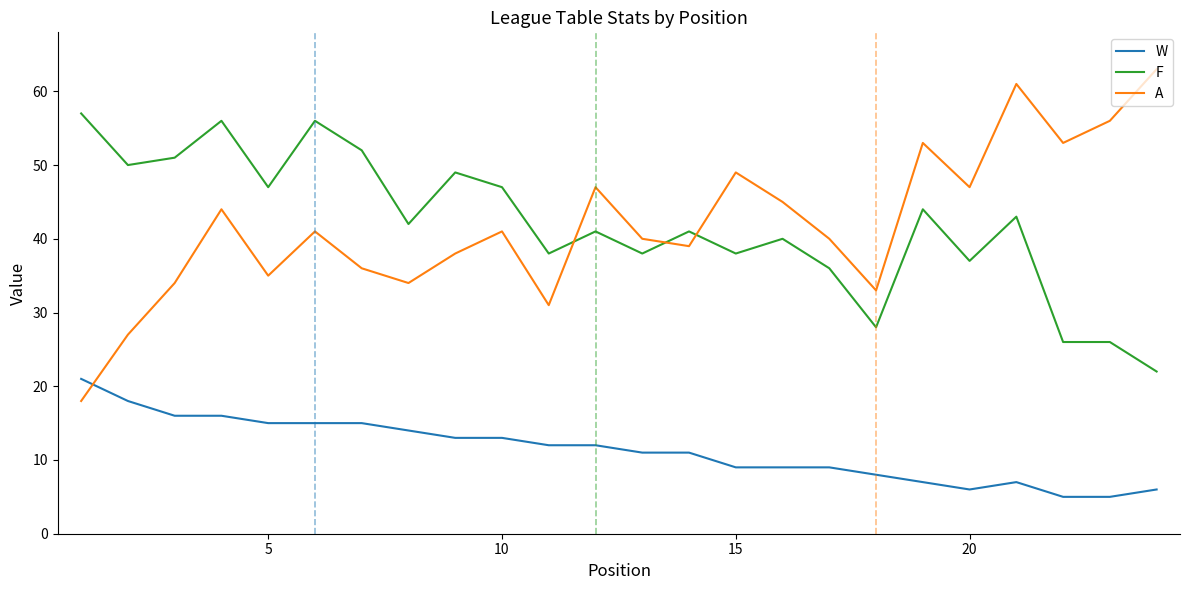

True or false: F and W cross at least once.

False